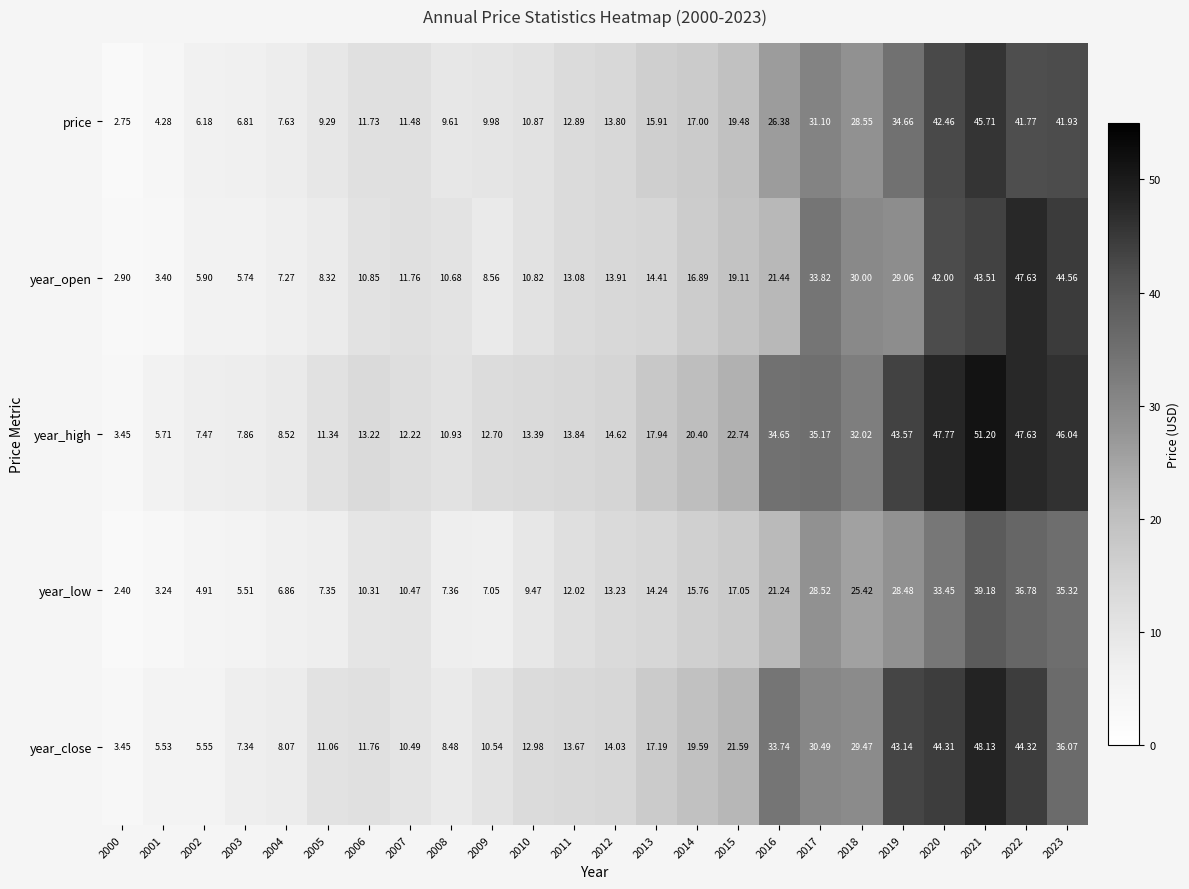

How many data points does each series have?

24